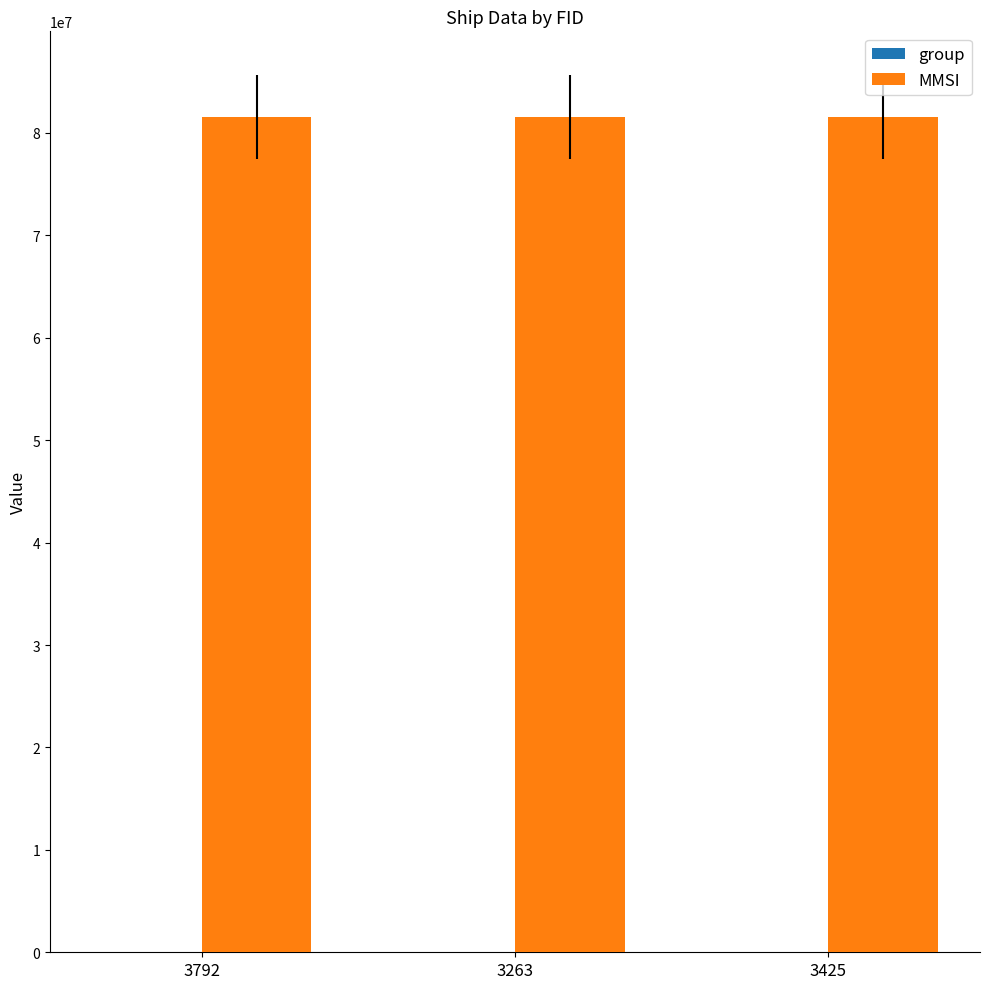

Are the bars horizontal?

No